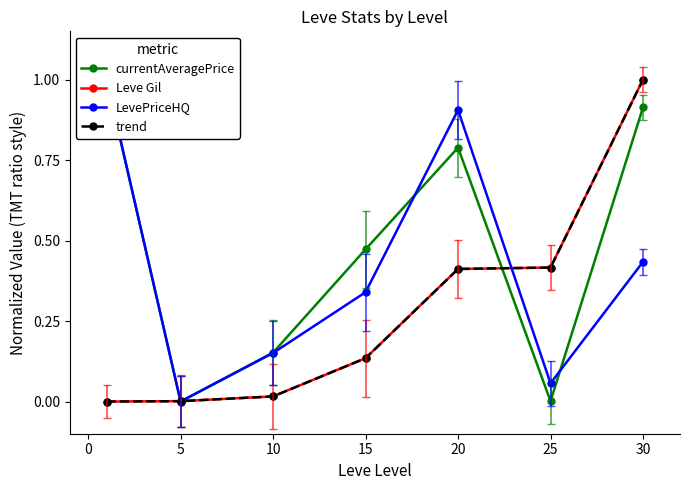

What are all the series names shown in the legend?

currentAveragePrice, Leve Gil, LevePriceHQ, trend